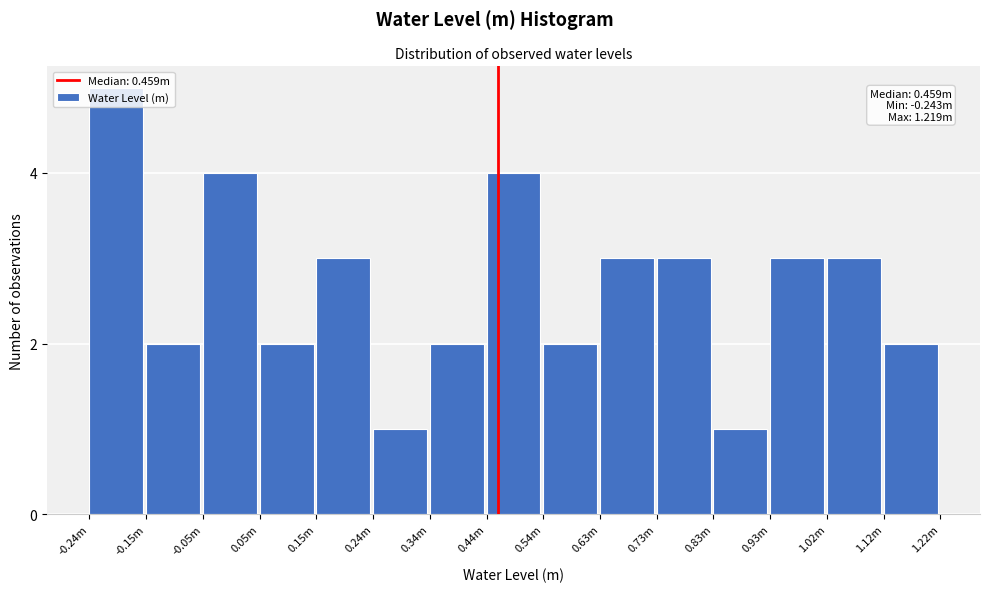

Which label corresponds to the largest value in the chart?

-0.24m